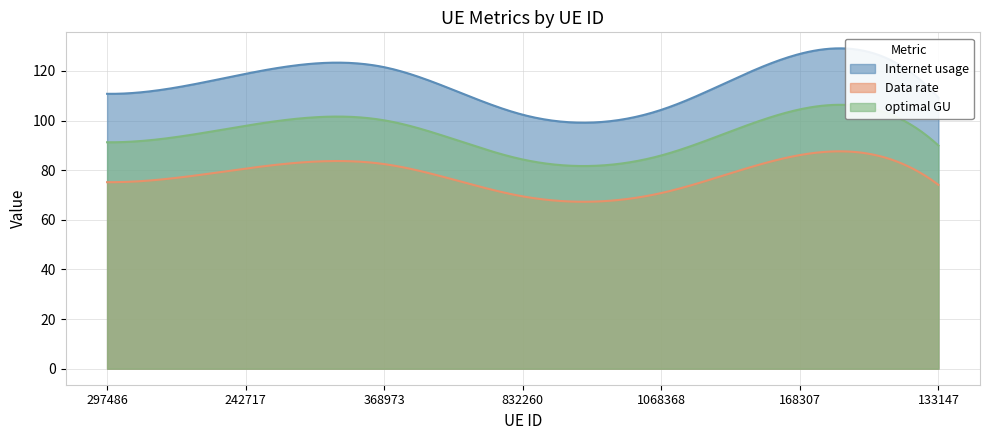

How many data points in optimal GU are less than 91?

3